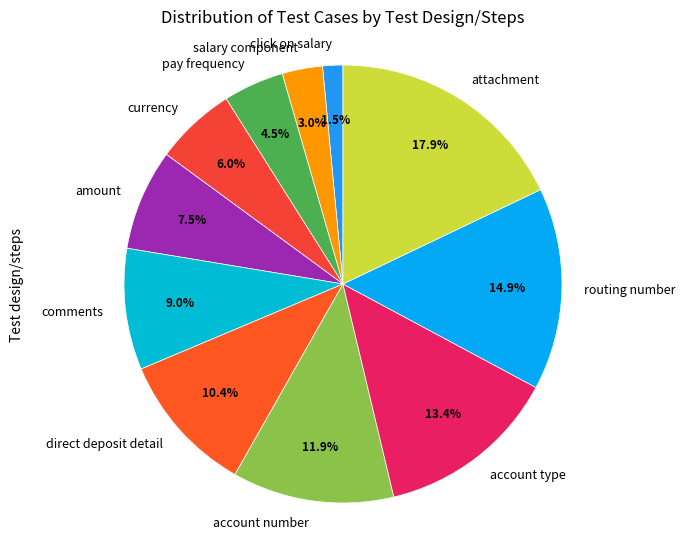

To the nearest percent, what is the difference between the largest and smallest slice percentages?

16%